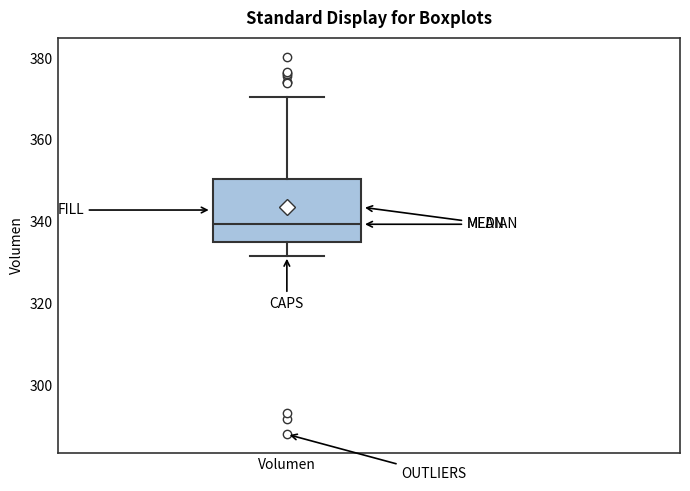

Where is the upper edge of the box for Volumen on the y-axis? The values are not printed on the chart, so give them approximately, as read against the axis.

350